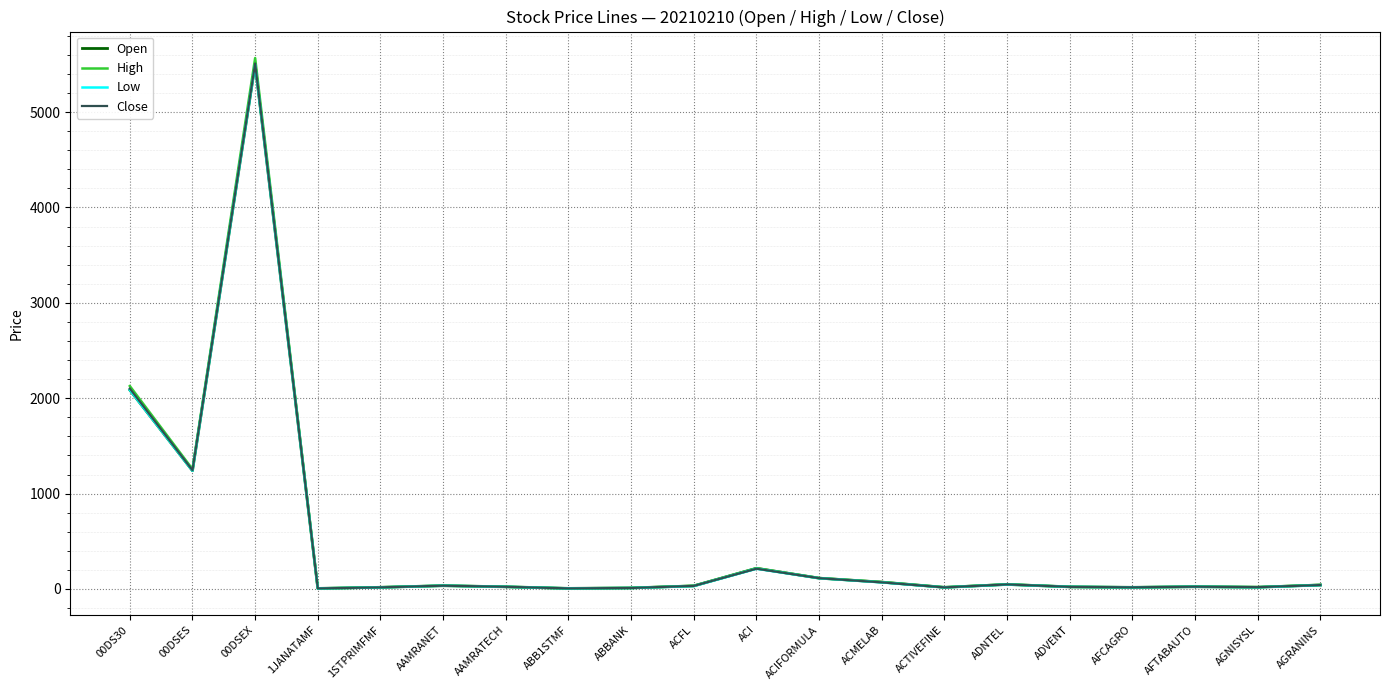

True or false: Low has more than 0 points higher than both neighbors.

True